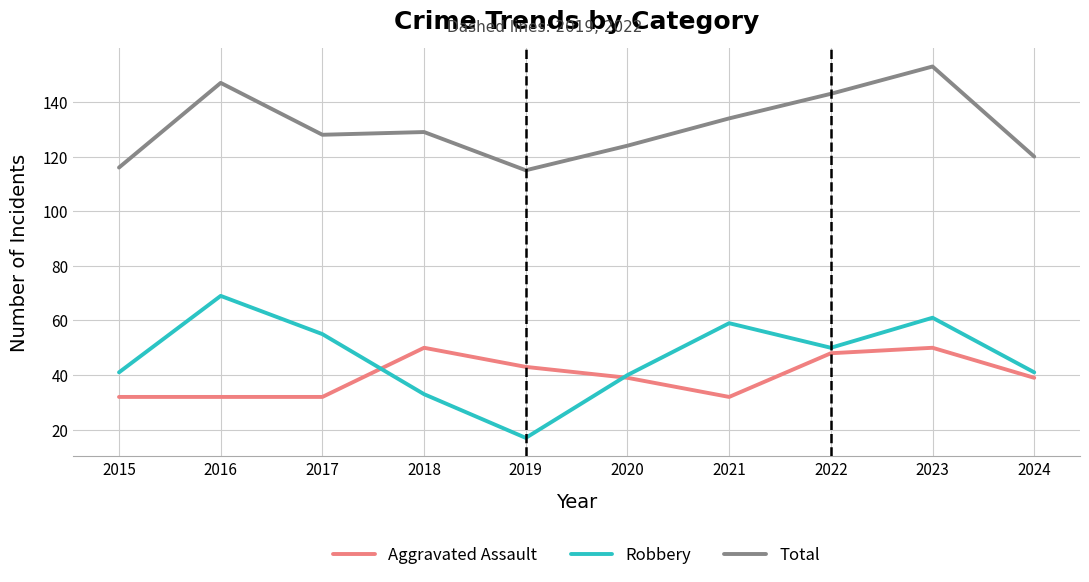

True or false: Aggravated Assault has a value of 32 at 2021.

True